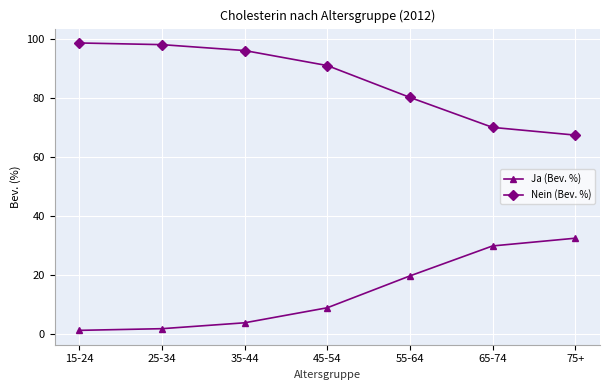

Which category has the highest value in the Ja (Bev. %) series?

75+